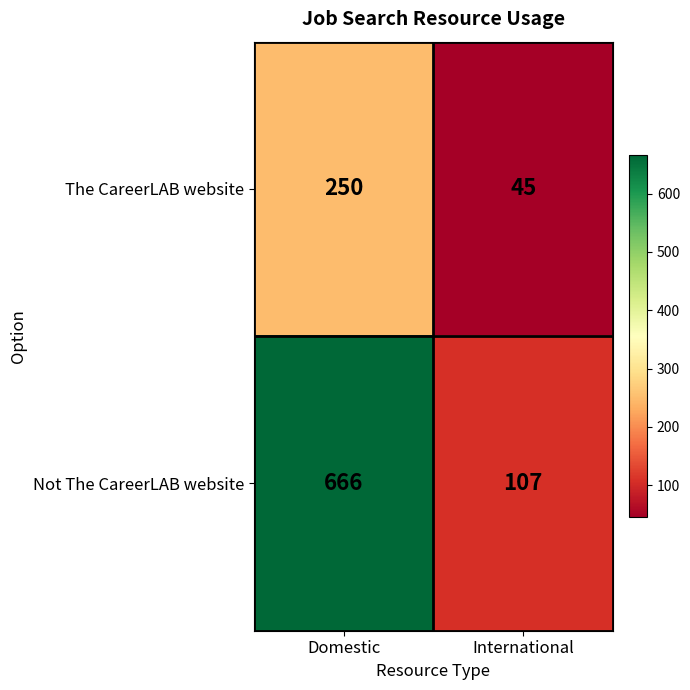

Rank the series by their average value, from highest to lowest.

Not The CareerLAB website, The CareerLAB website